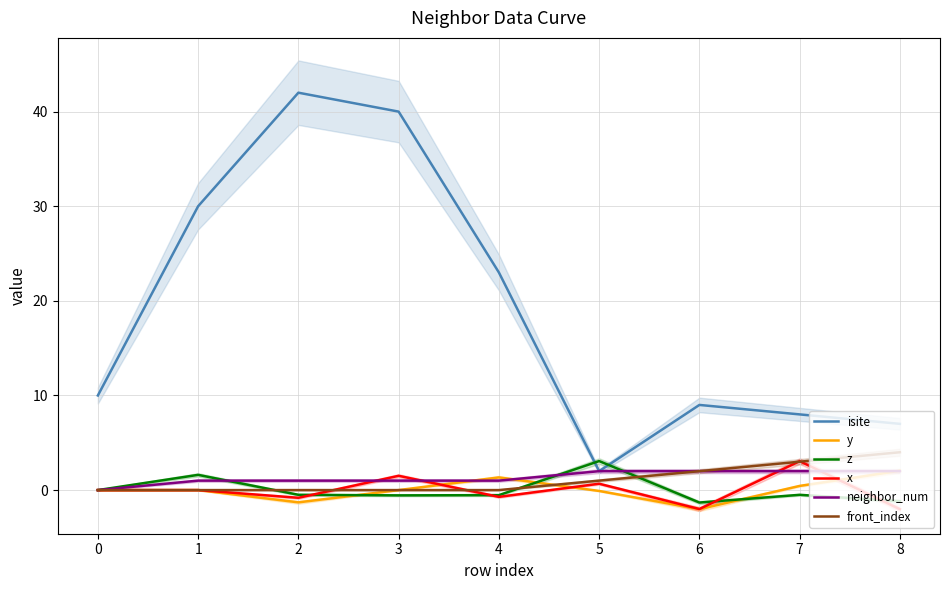

Reading left to right, what are all the values shown in this chart?

isite: 10.0	30.0	42.0	40.0	23.0	2.0	9.0	8.0	7.0
y: 0.0	0.0	-1.3	0.0	1.3	-0.1	-2.0	0.4	2.0
z: 0.0	1.6	-0.5	-0.6	-0.5	3.1	-1.3	-0.5	-1.2
x: 0.0	0.0	-0.8	1.5	-0.7	0.7	-2.0	3.1	-2.0
neighbor_num: 0.0	1.0	1.0	1.0	1.0	2.0	2.0	2.0	2.0
front_index: 0.0	0.0	0.0	0.0	0.0	1.0	2.0	3.0	4.0